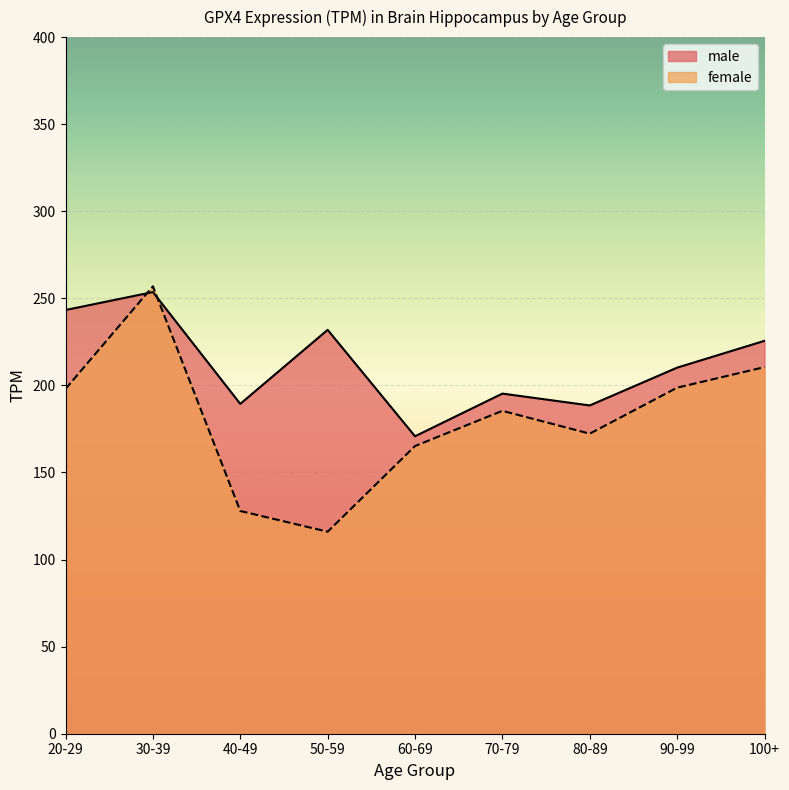

At which label is male closest to 212?

90-99